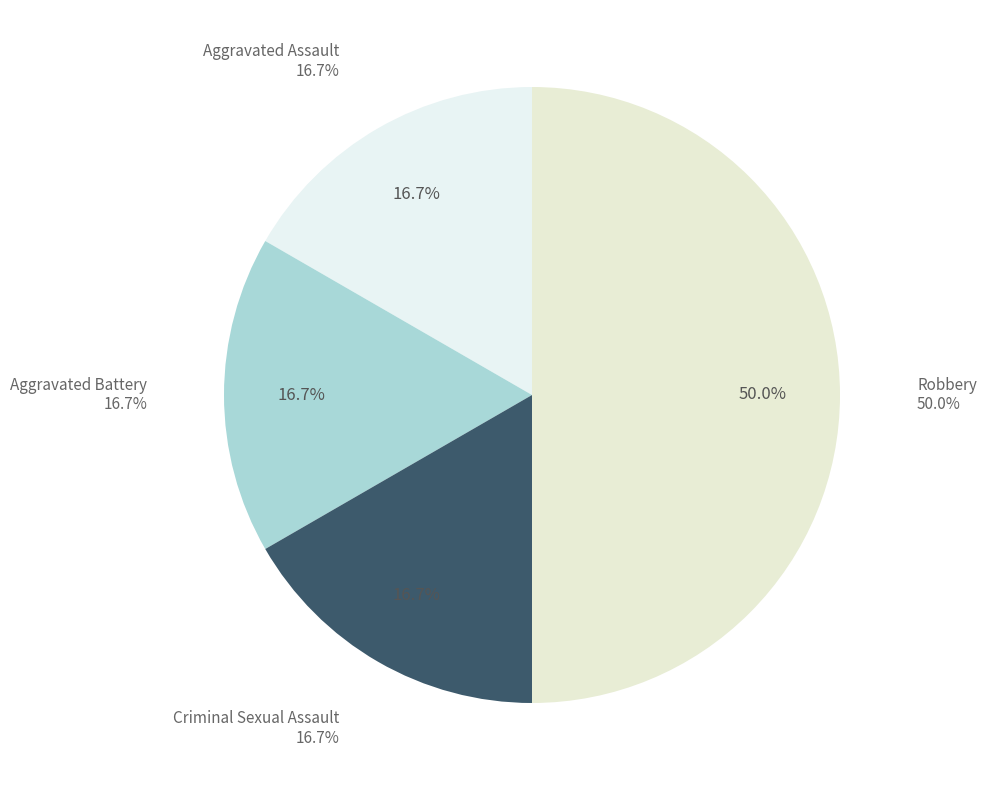

Which slice is the largest?

Robbery